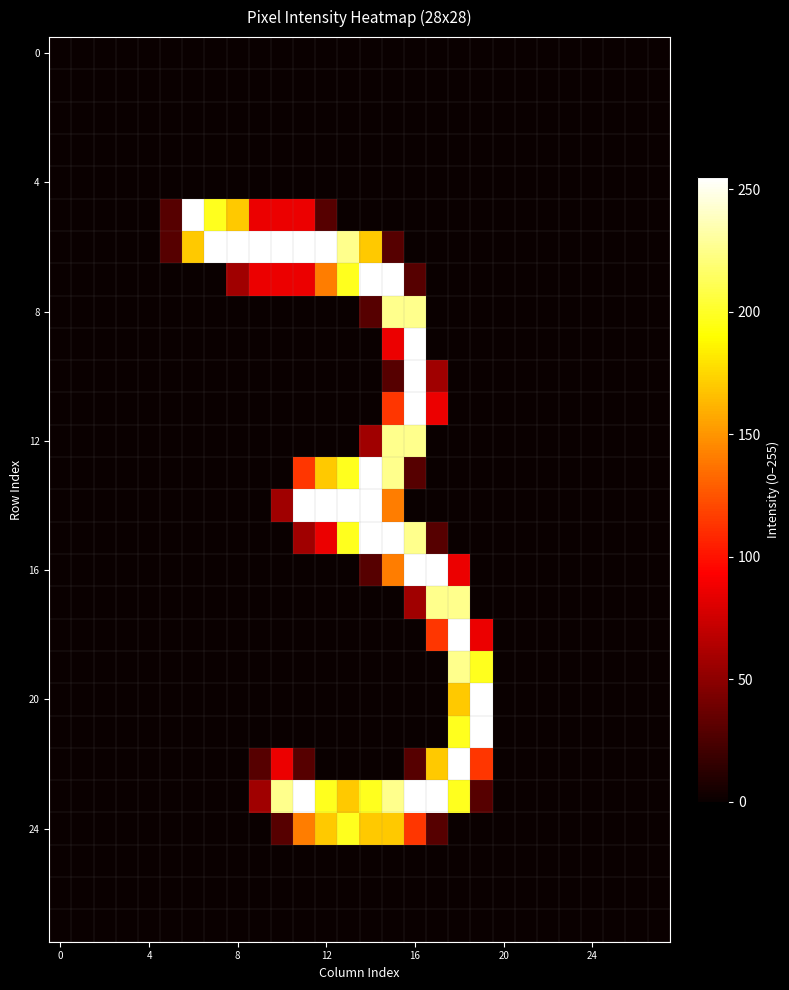

At how many categories does at least one series exceed 251?

14